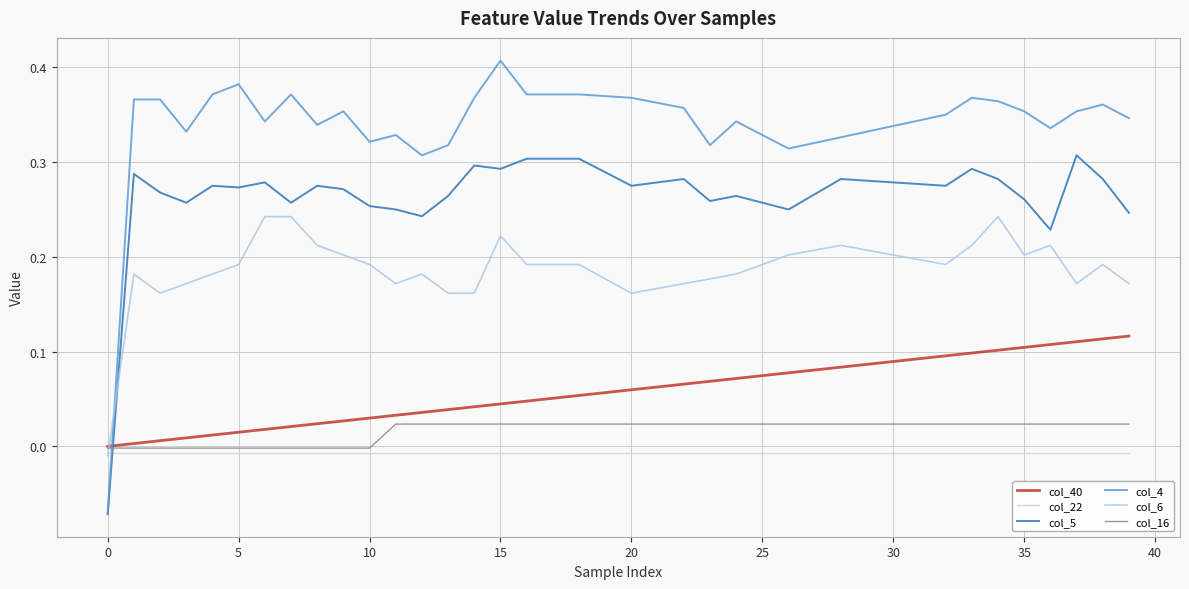

Which series has the largest range (max minus min)?

col_4